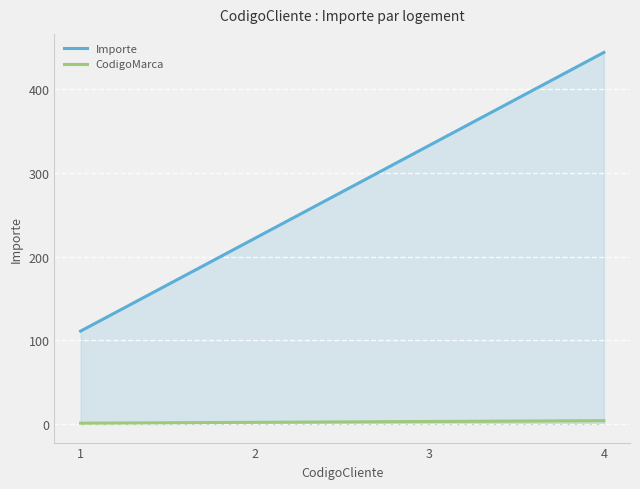

True or false: Importe has more than 1 interior local peaks.

False